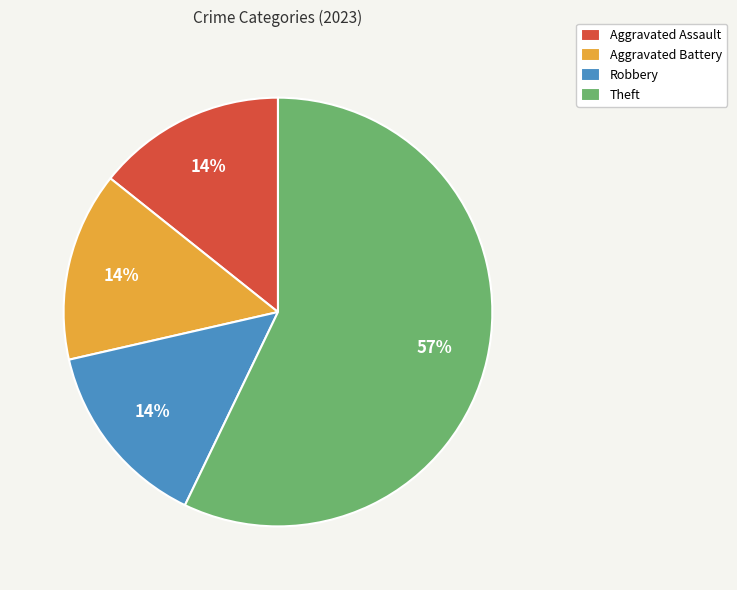

How many segments does this pie chart have?

4